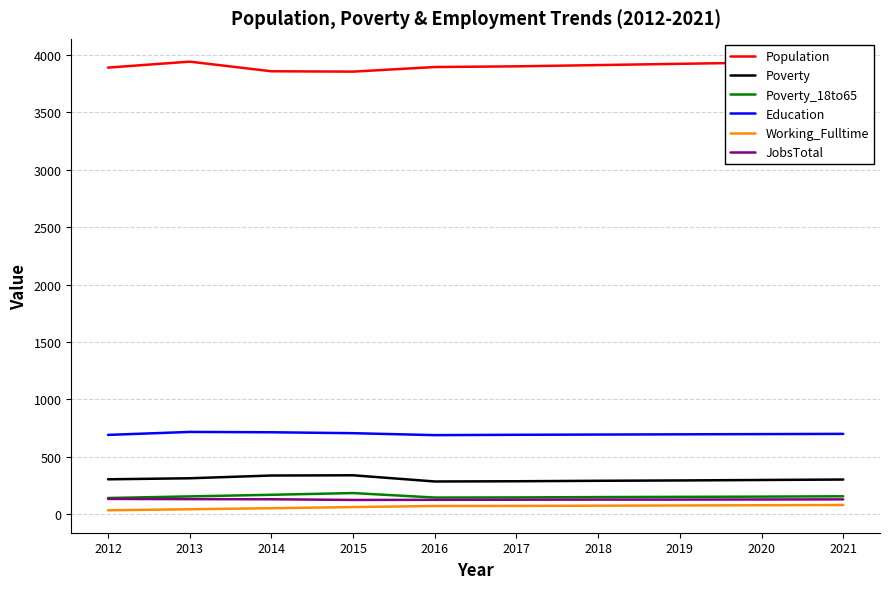

Which category has the highest value across all series?

2021